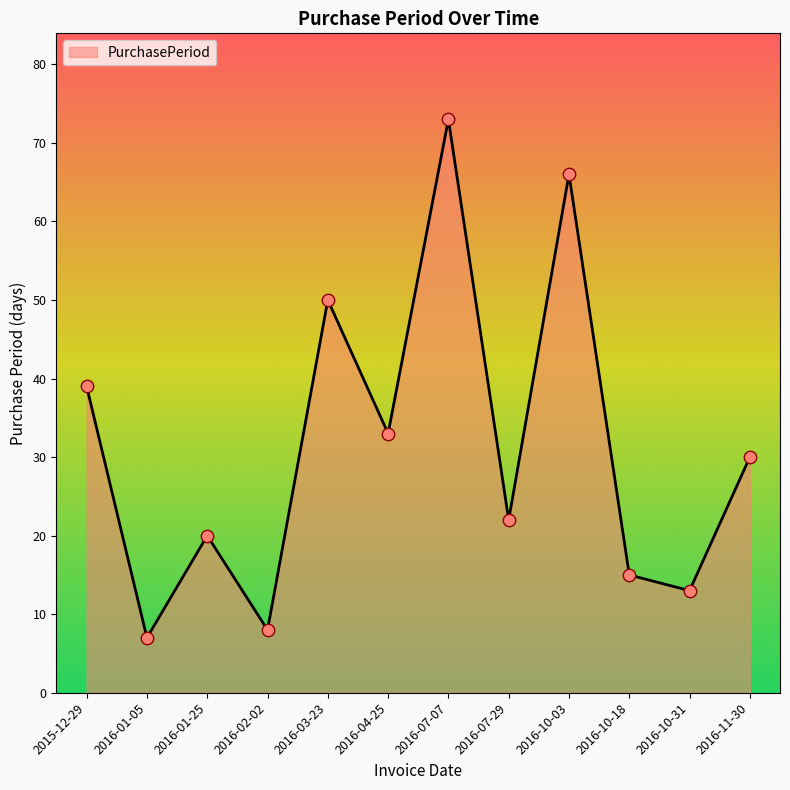

What is the change in value from 2016-10-18 to 2016-10-31?

-2